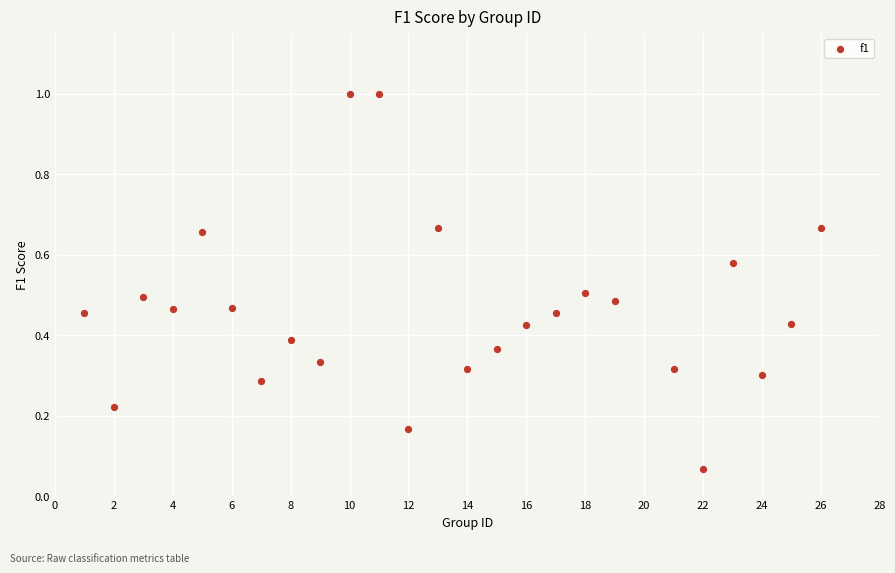

What is the range of Y values (max minus min)?

0.9